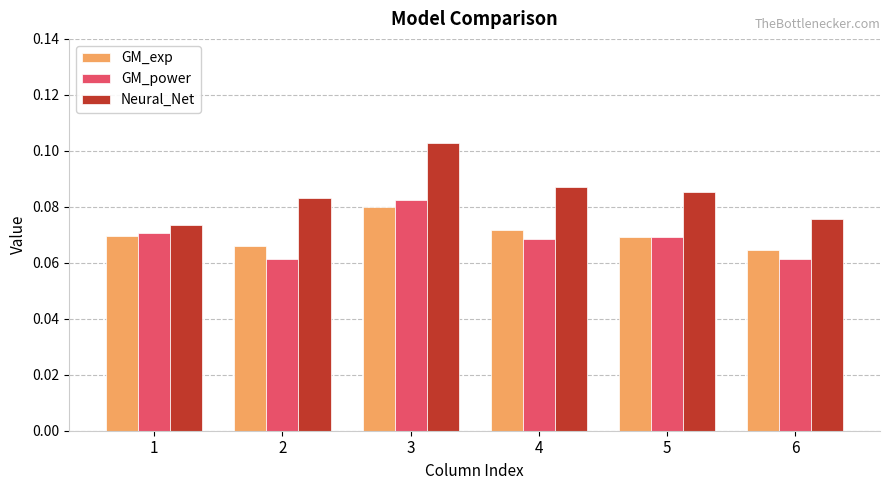

How many Neural_Net values are between 0 and 1?

6